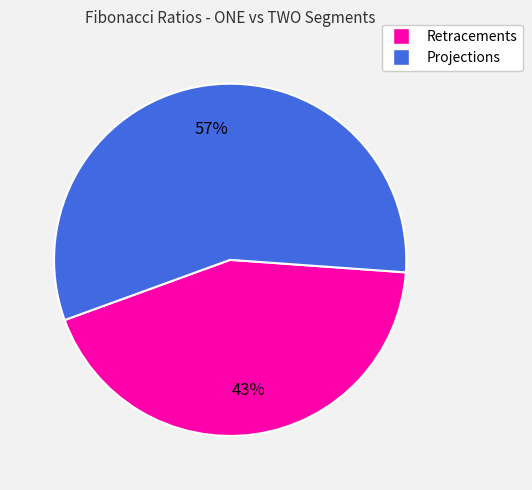

Is there a majority slice in this chart?

Yes